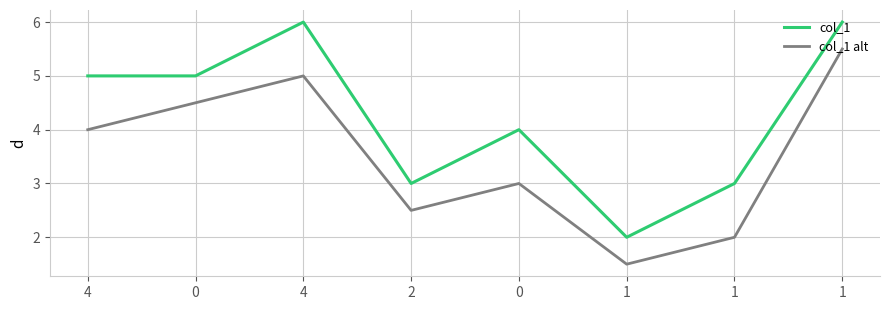

How many col_1 values are between 3 and 6?

7